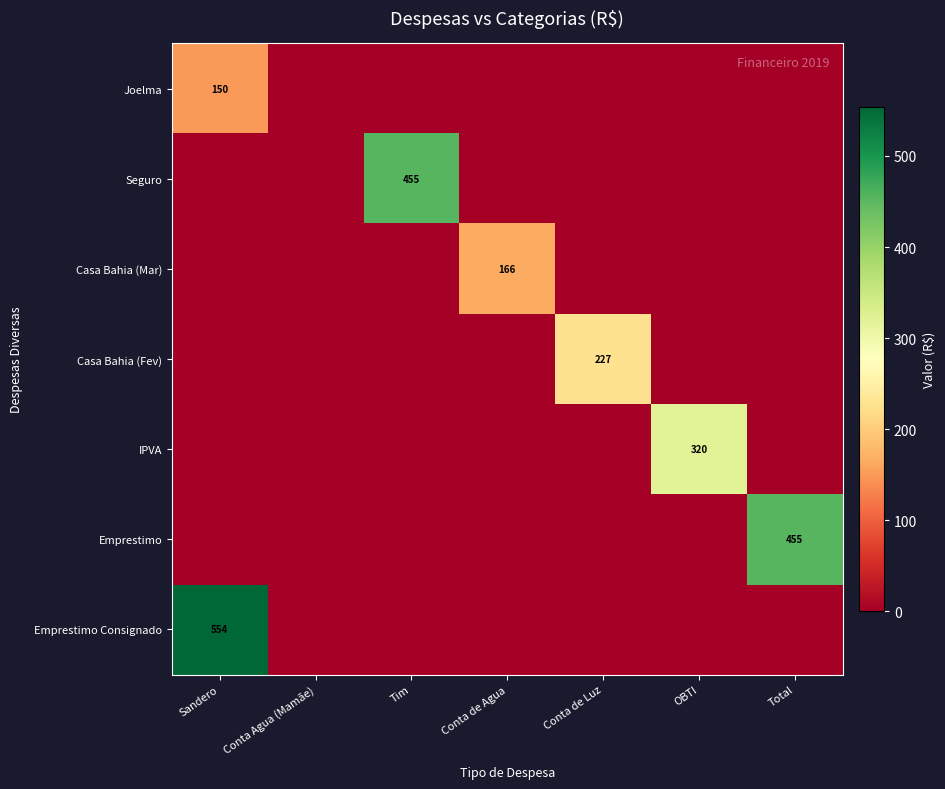

How many values in Seguro are above zero?

1